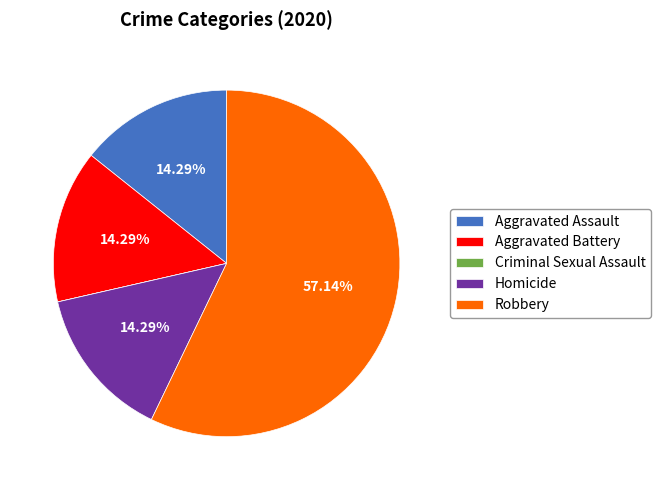

Does Robbery represent more than half of the total?

Yes